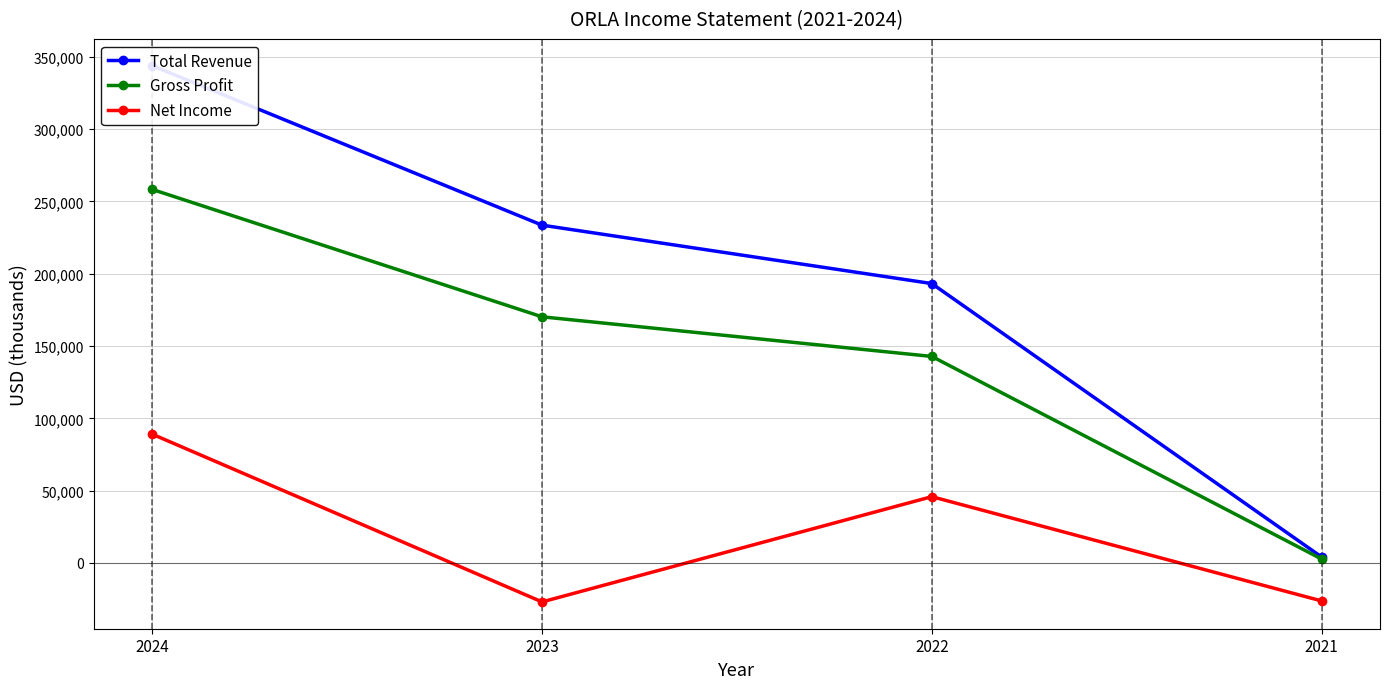

Rank the series at 2024 from lowest to highest value.

Net Income, Gross Profit, Total Revenue